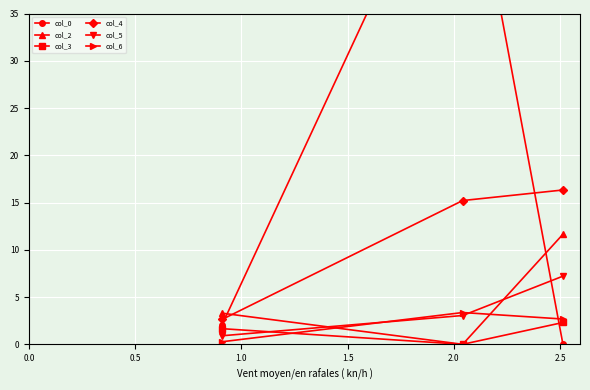

What is the maximum value for col_5?

7.2